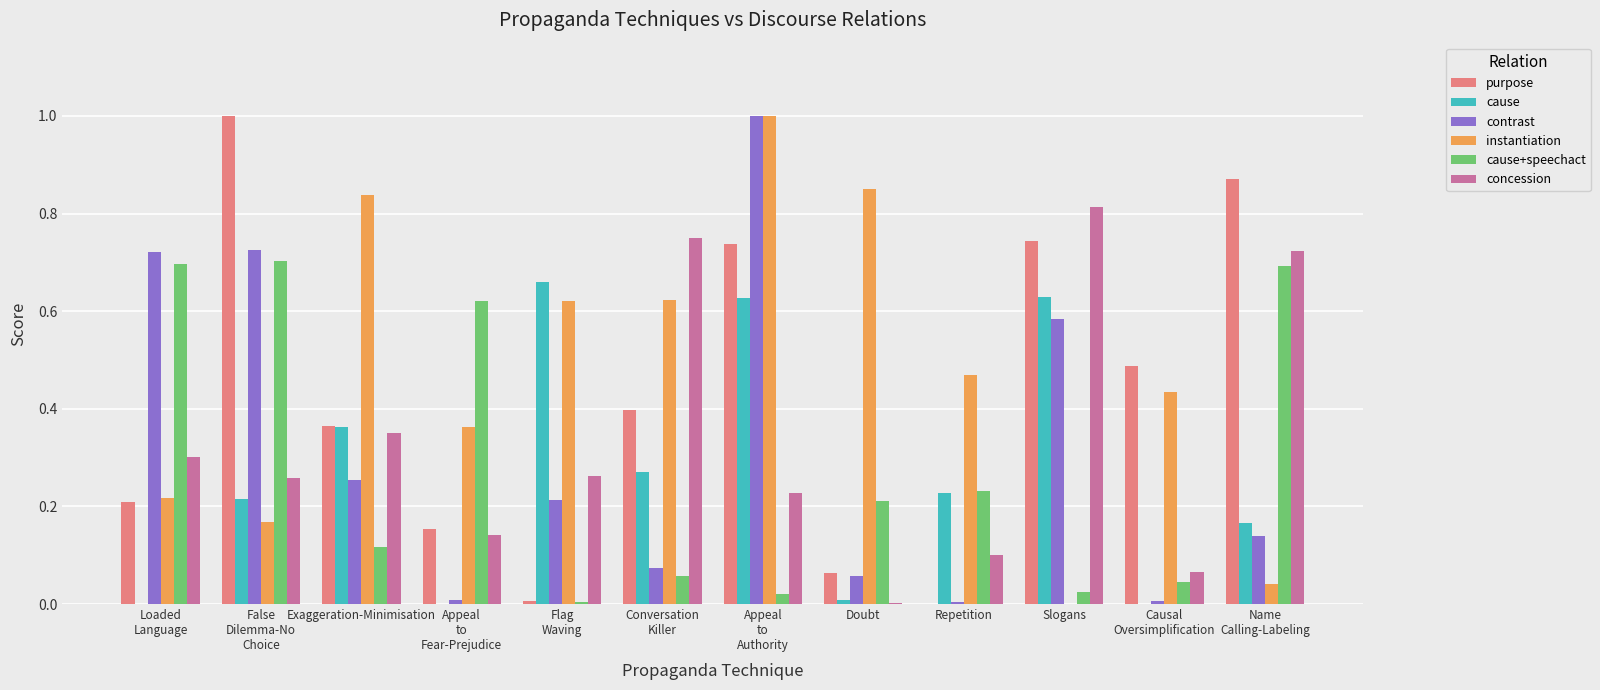

Are the bars horizontal?

No